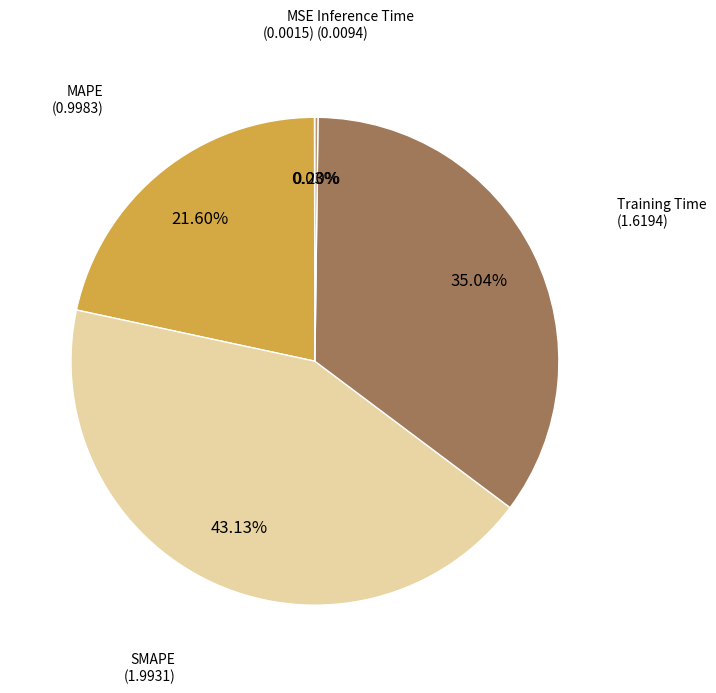

Combined, do Training Time and MAPE account for over 50%?

Yes